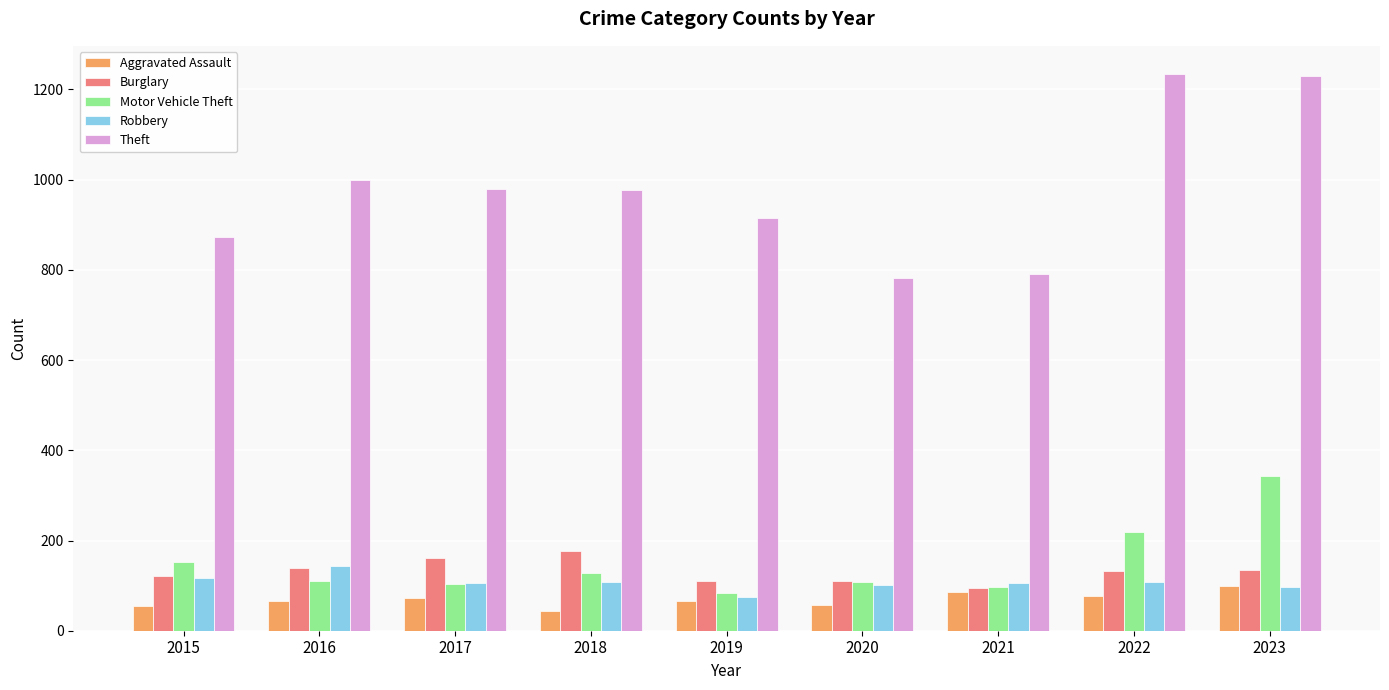

What is the difference between the highest and lowest values at 2015?

820